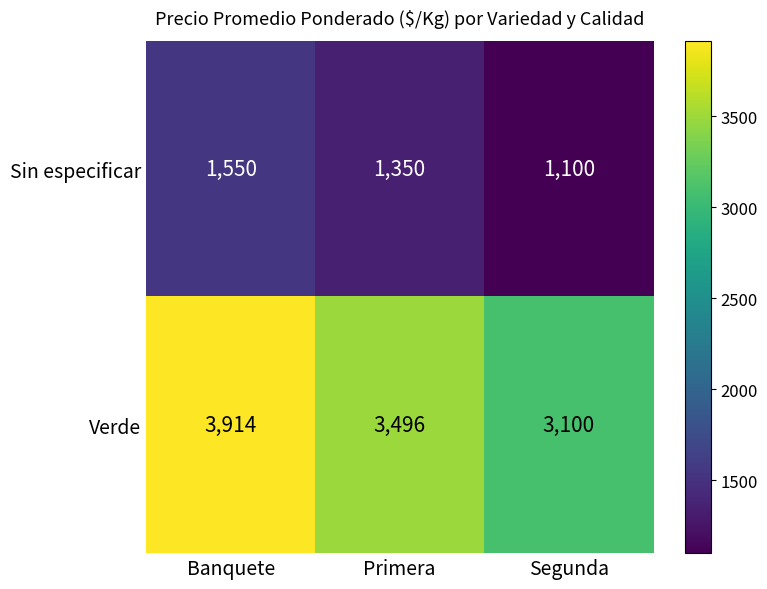

Which category has the highest value across all series?

Banquete